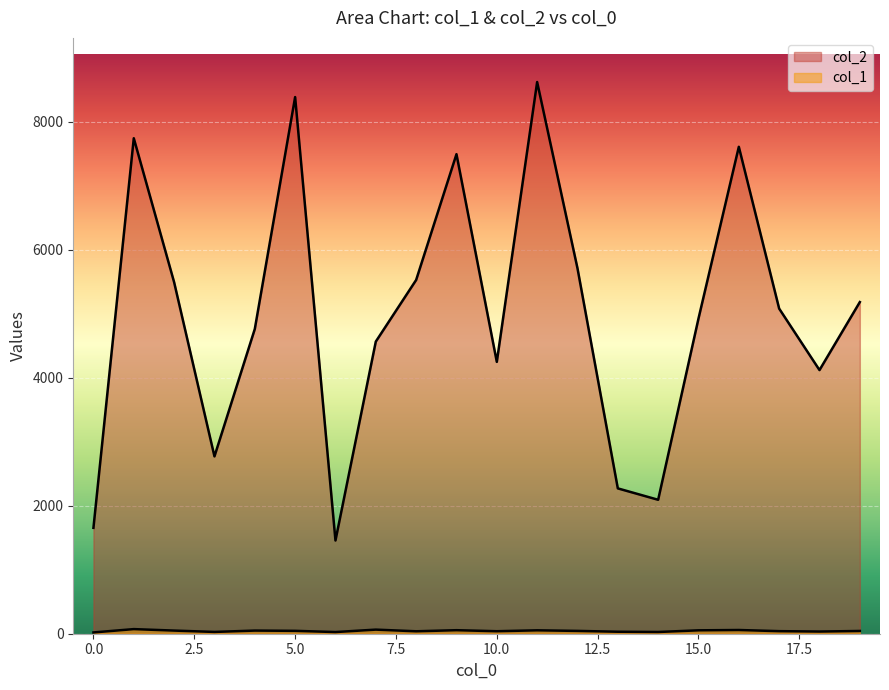

Is it true that col_2 equals 6333 at 4?

False